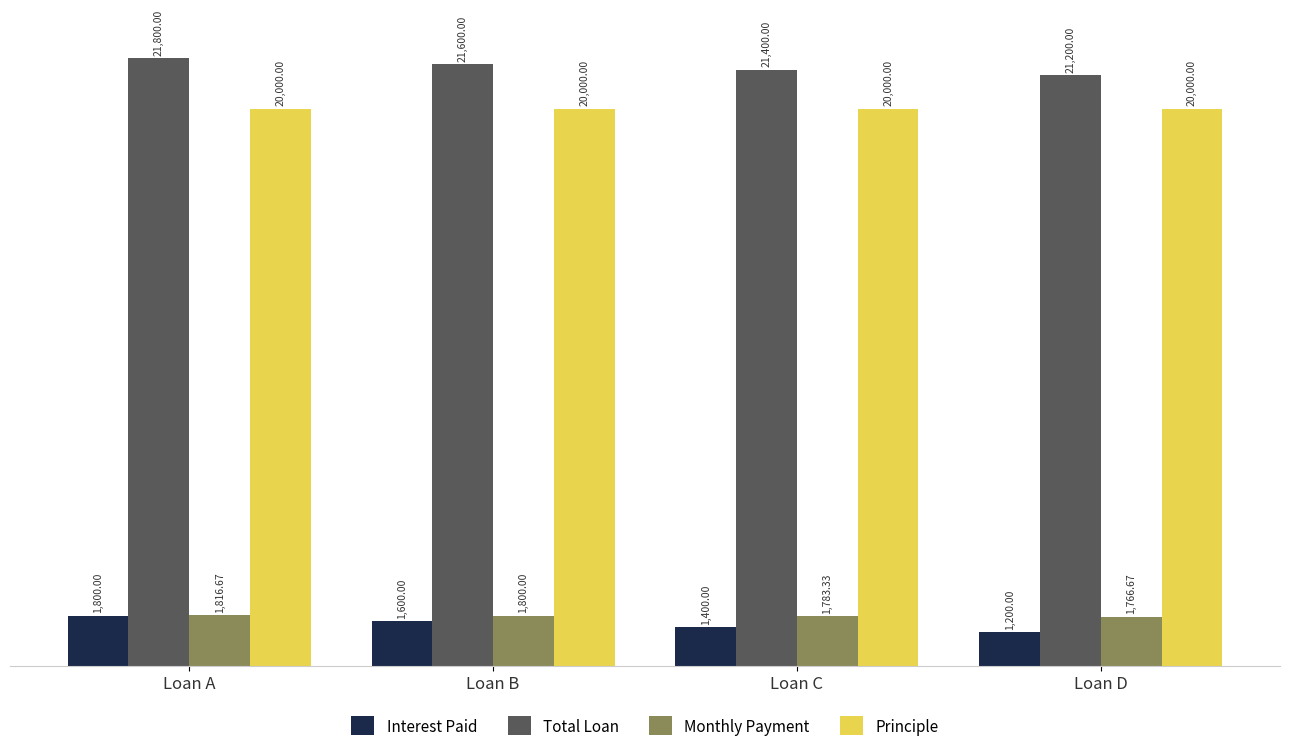

Rank the categories by Monthly Payment value from lowest to highest.

Loan D, Loan C, Loan B, Loan A